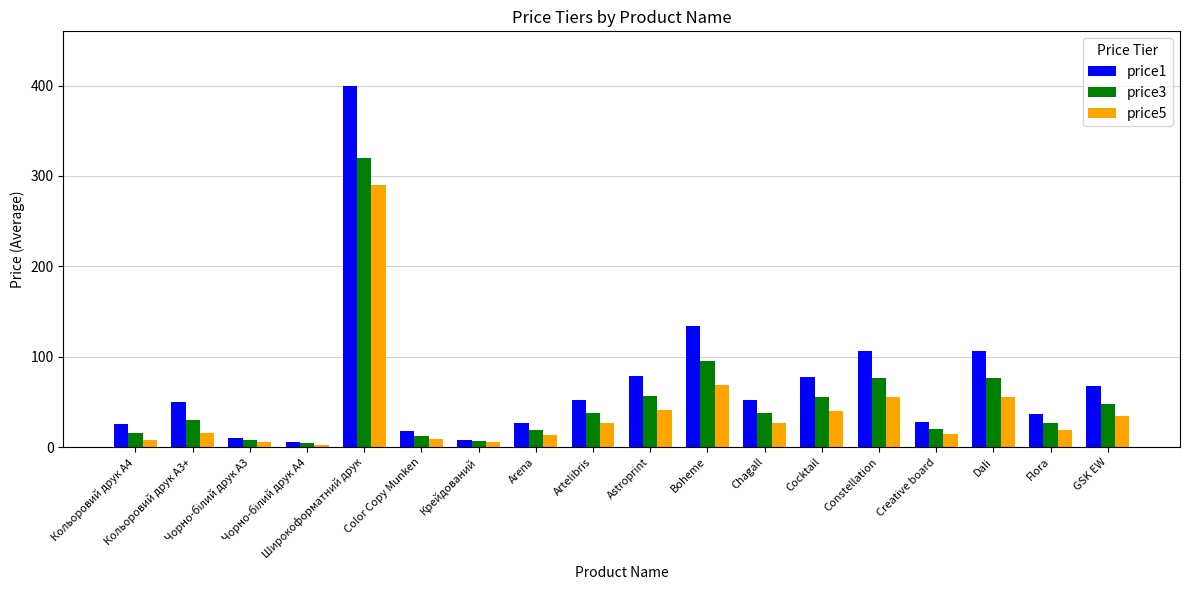

What is the sum of all price5 values?

730.7